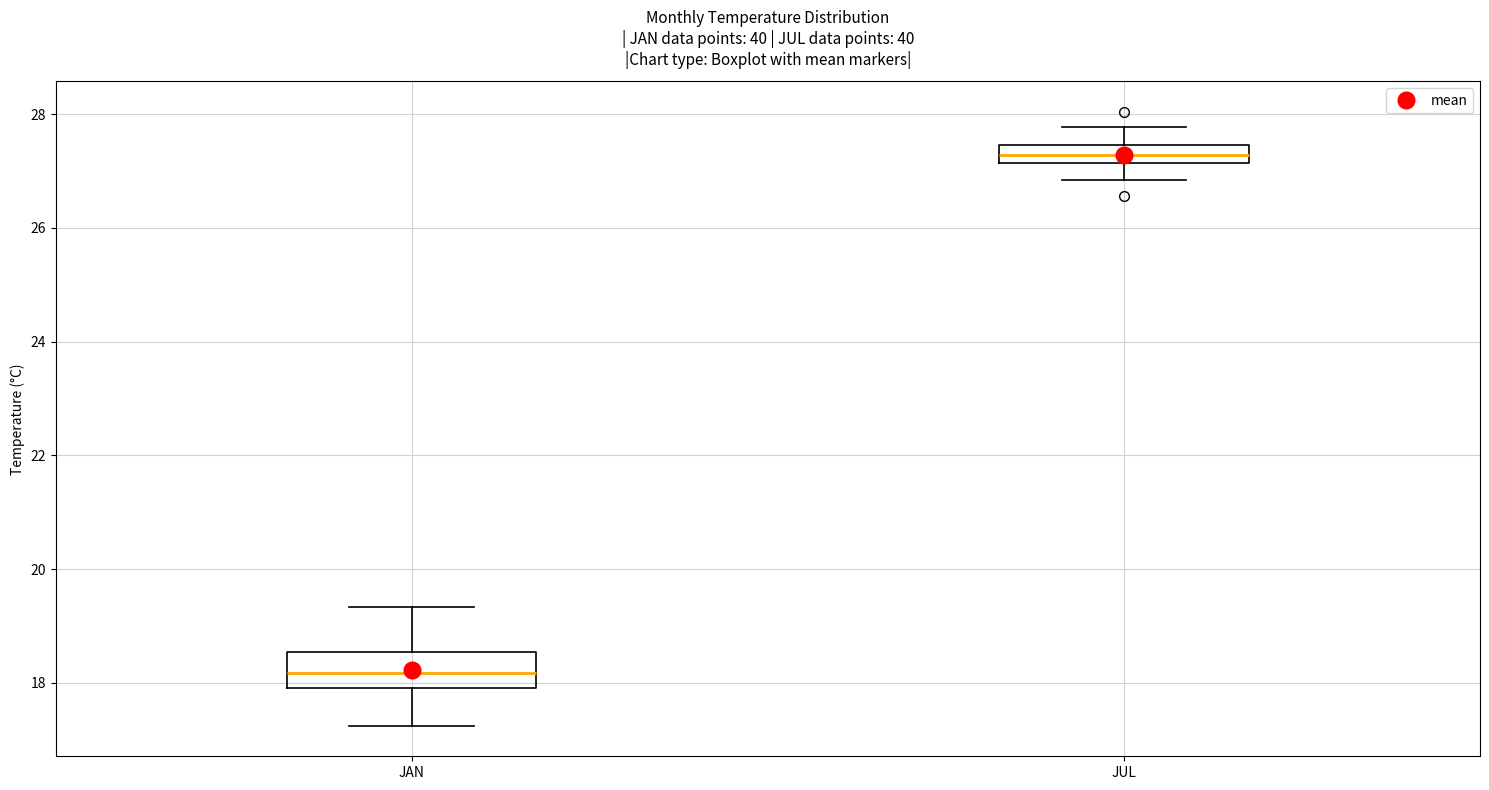

Comparing the boxes themselves (not the whiskers), which one is the tallest?

JAN